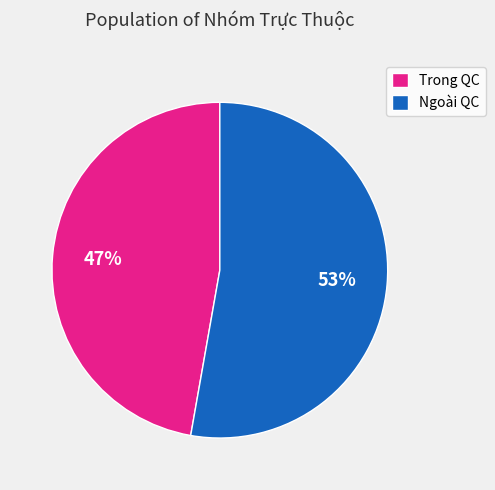

Is it true that Ngoài QC is 53% of the pie?

True